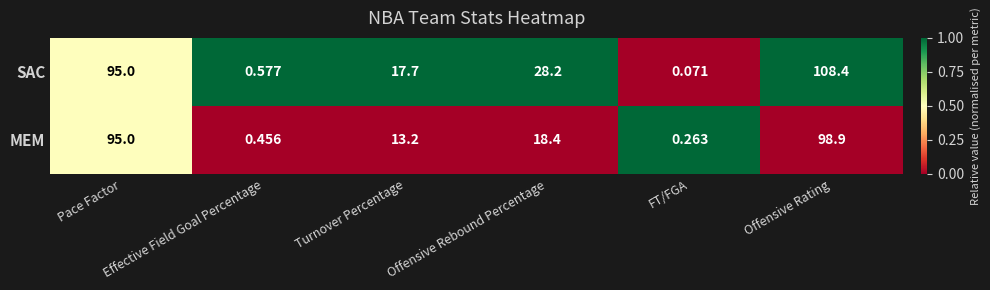

Rank the series by their maximum value, from highest to lowest.

SAC, MEM